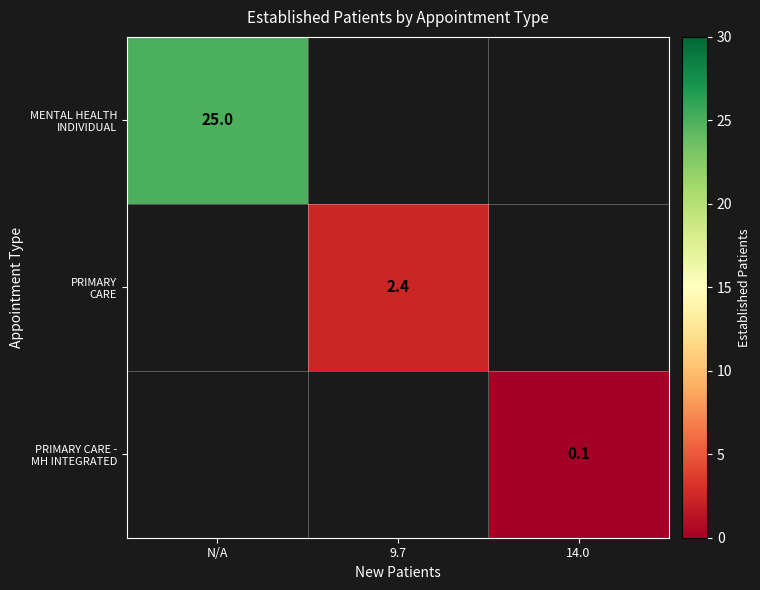

Is the value of MENTAL HEALTH INDIVIDUAL at 14.0 greater than the value of PRIMARY CARE - MH INTEGRATED at 14.0?

No